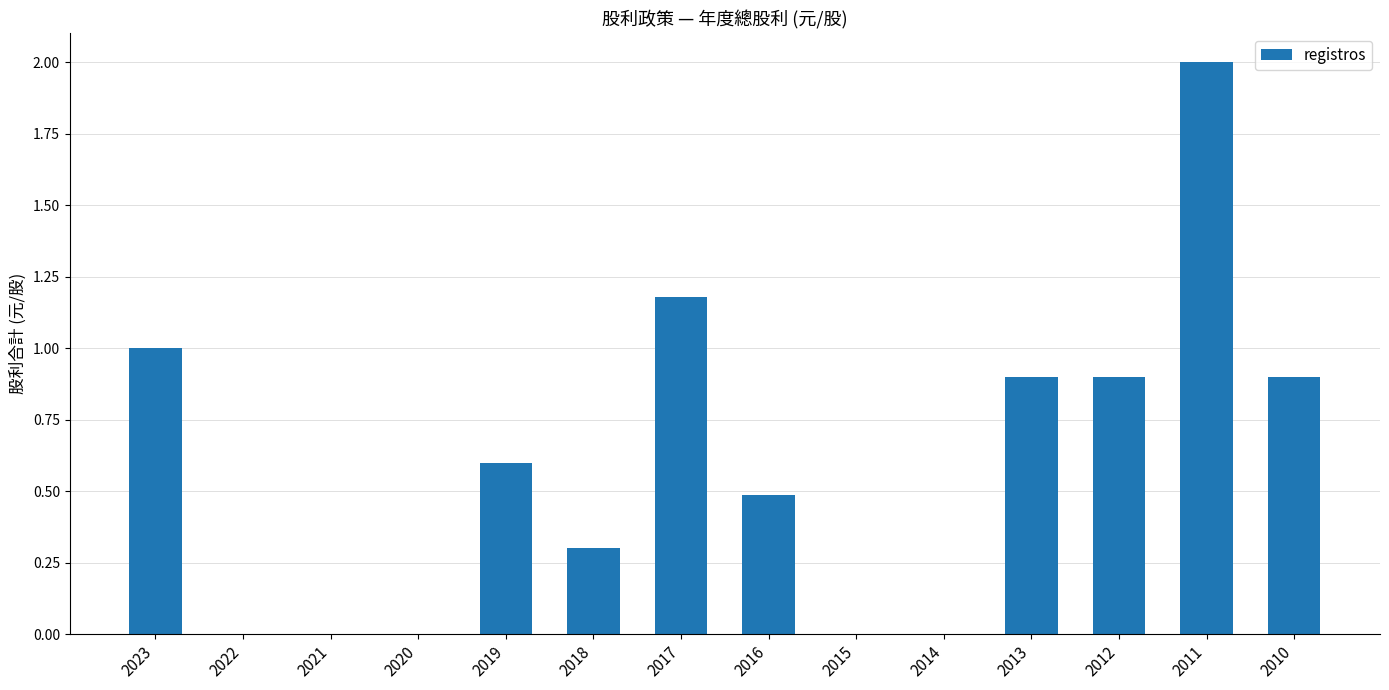

What is the greatest value displayed?

2.0